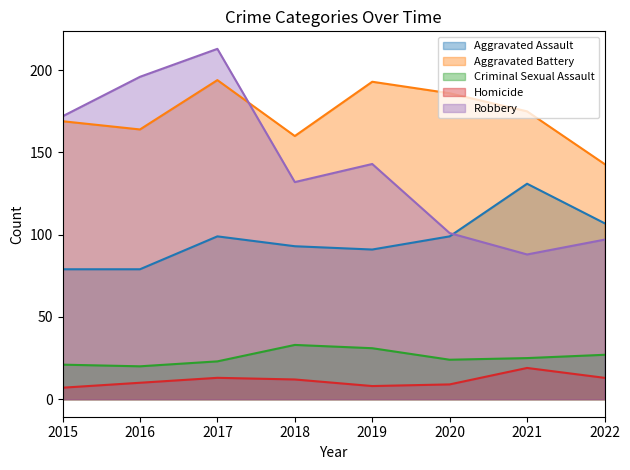

List the labels in order of Aggravated Battery value, largest first.

2017, 2019, 2020, 2021, 2015, 2016, 2018, 2022